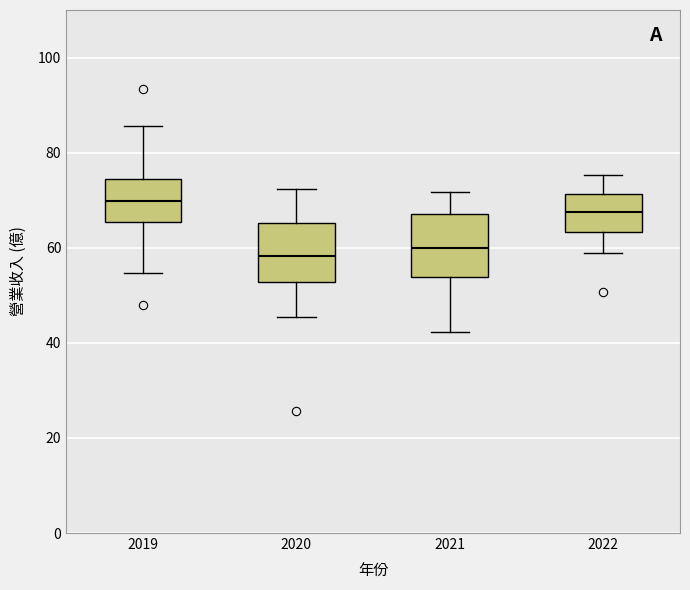

Where does the lower whisker of the box at x = 2020 end on the y-axis? The values are not printed on the chart, so give them approximately, as read against the axis.

46